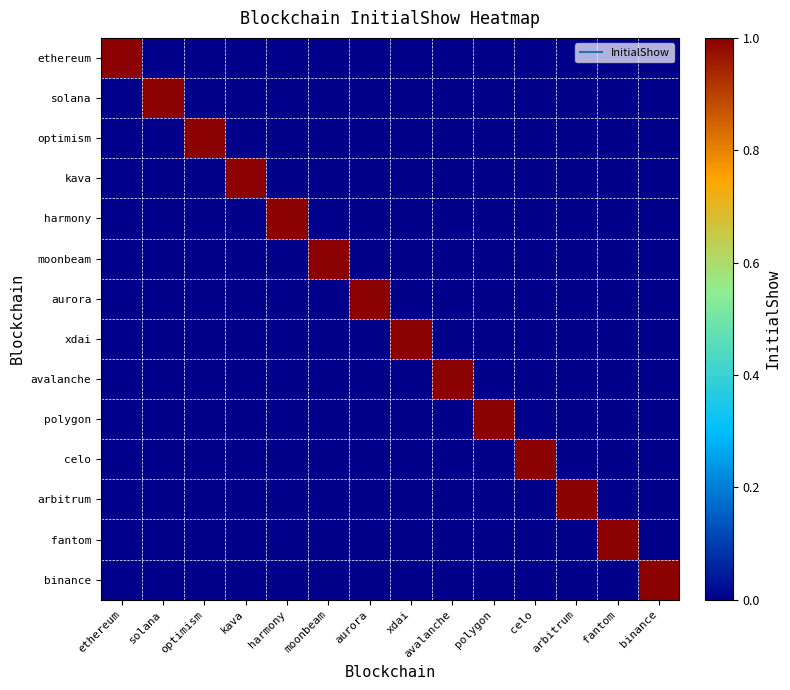

Which series has the largest total across all categories?

ethereum